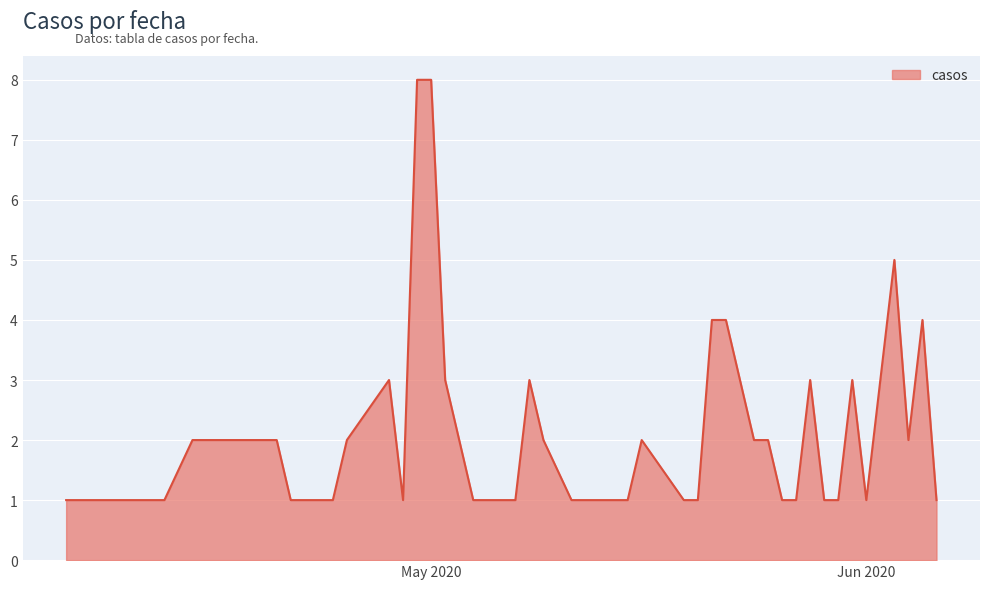

What is the greatest value displayed?

8